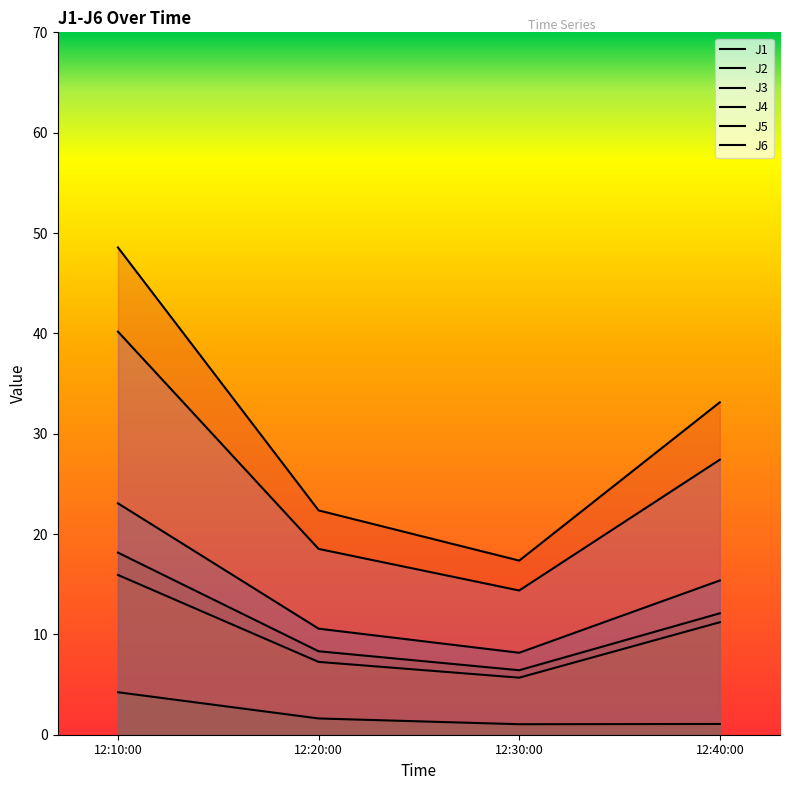

What is the value of the J2 point at the 1st from the left?

15.9